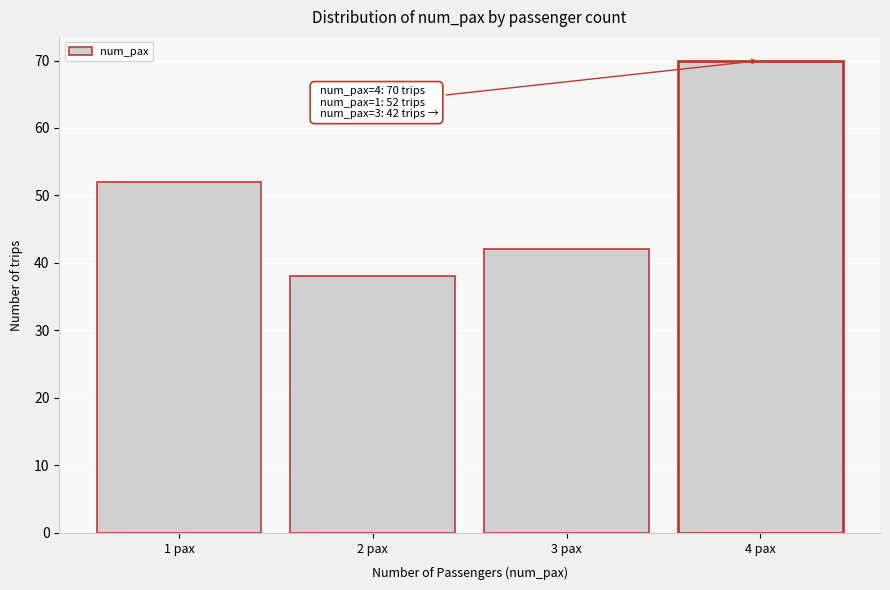

Reading left to right, transcribe all the data shown in this chart.

1 pax=52	2 pax=38	3 pax=42	4 pax=70